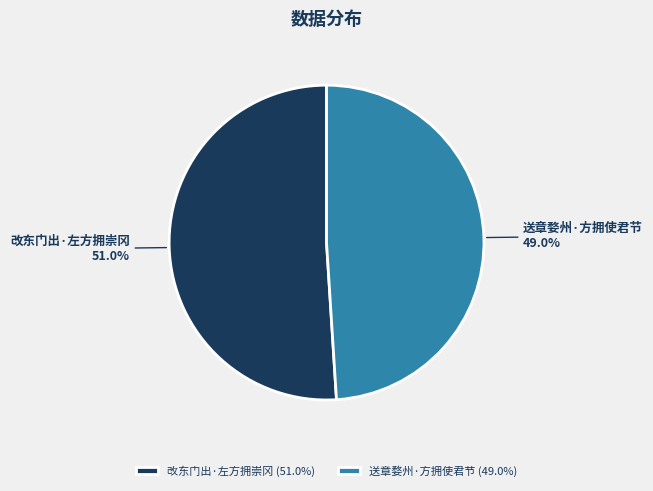

Which category has the biggest portion of the pie?

改东门出·左方拥崇冈